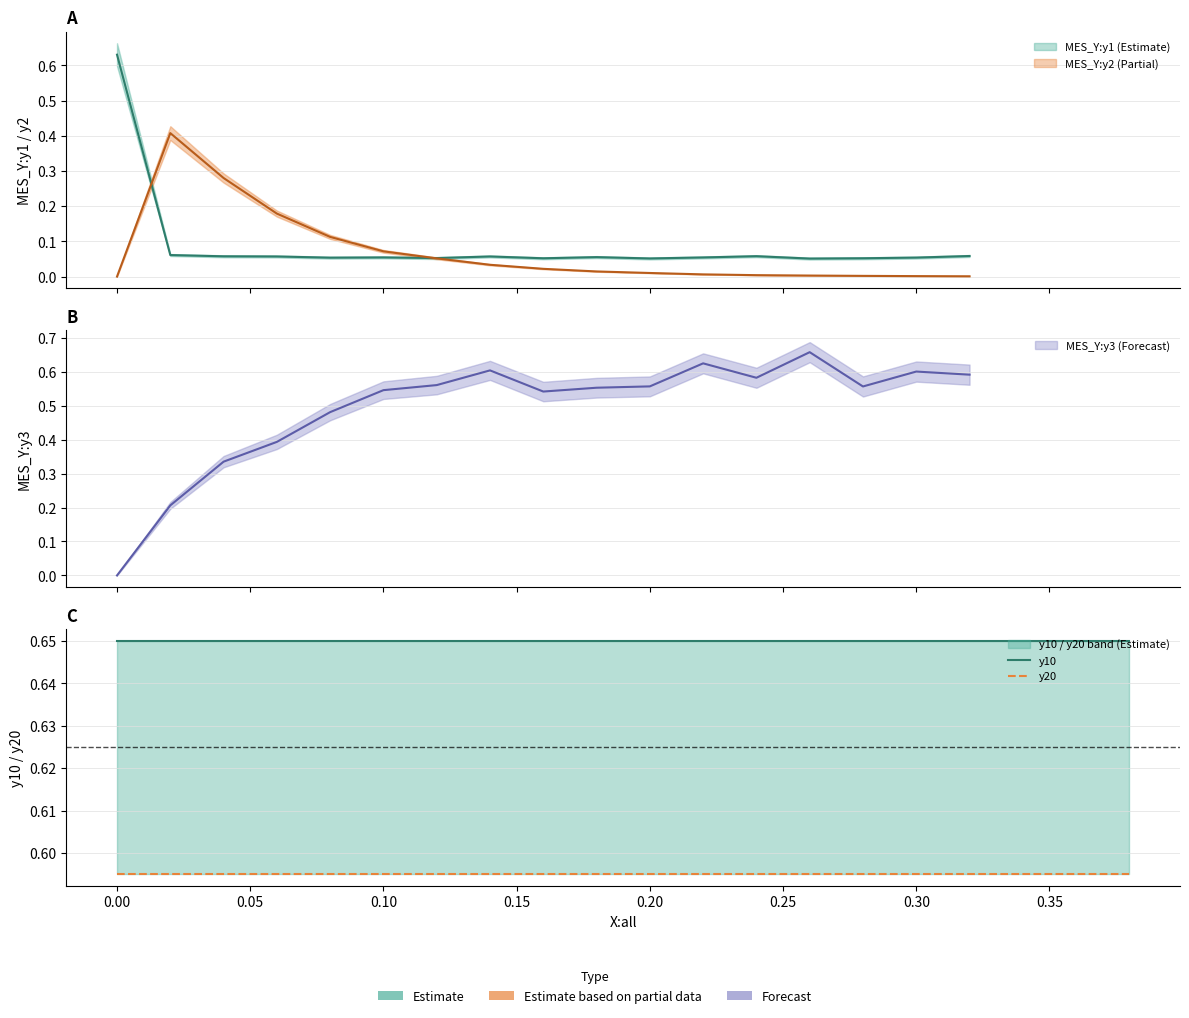

True or false: y10 and y20 cross at least once.

False